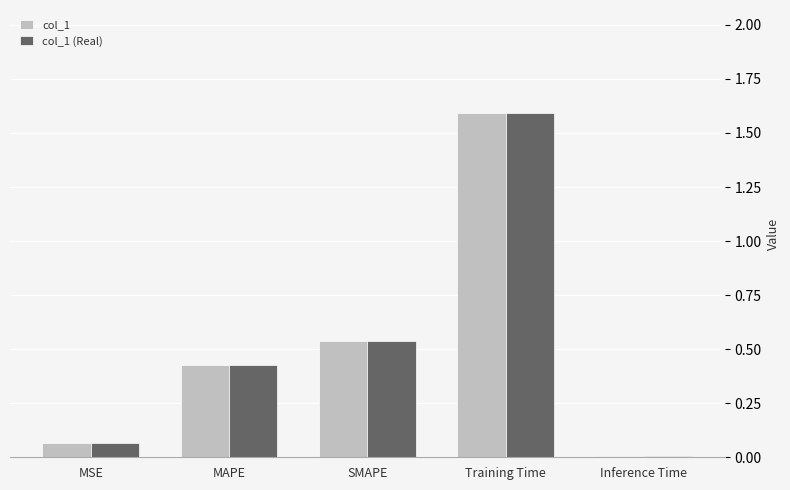

What is the total value across all series at SMAPE?

1.1